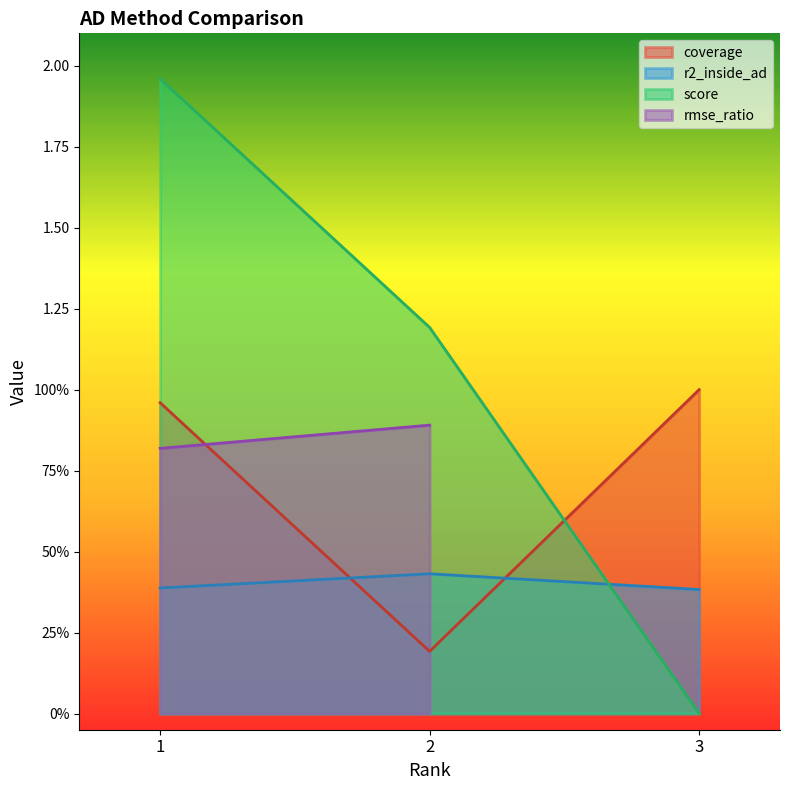

True or false: the data shows 3.4 at 1.

False